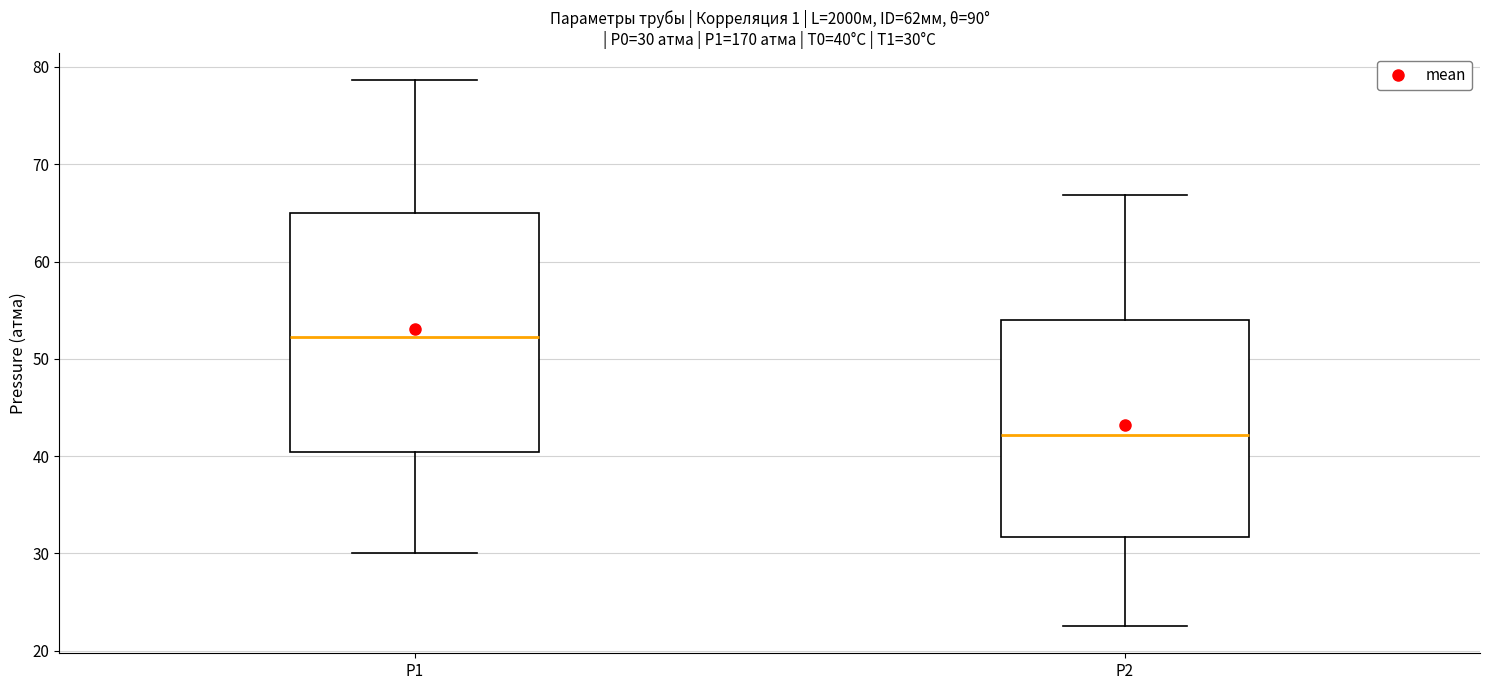

Comparing the boxes themselves (not the whiskers), which one is the tallest?

P1